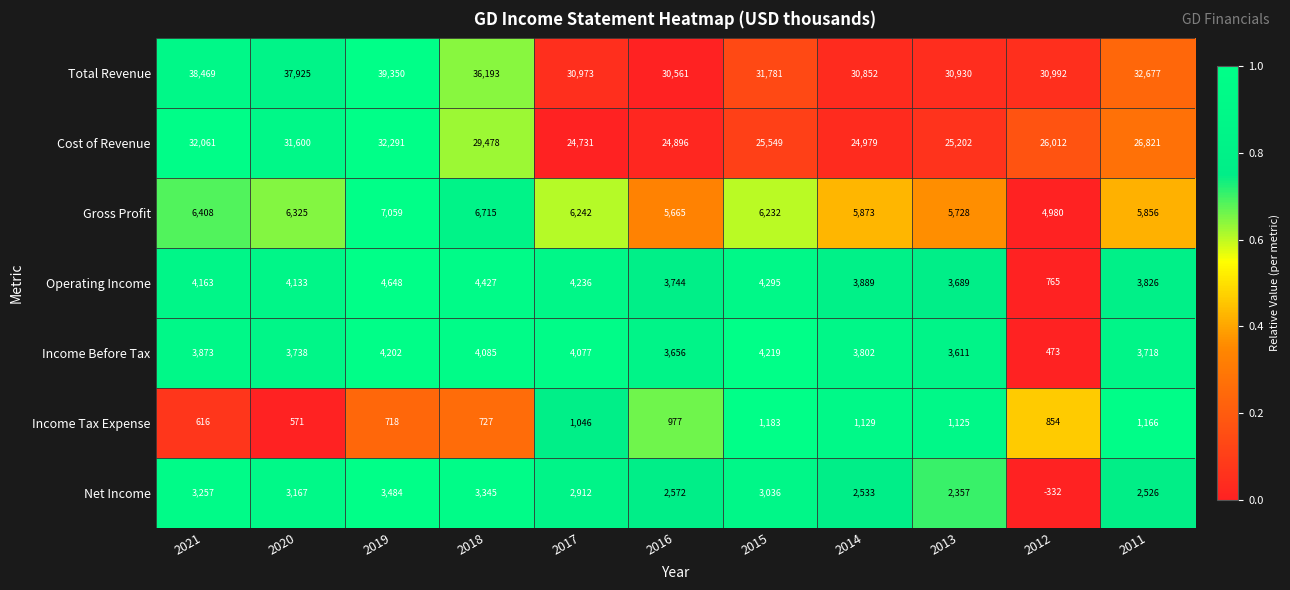

Between 2020 and 2018, which series saw the biggest shift?

Cost of Revenue